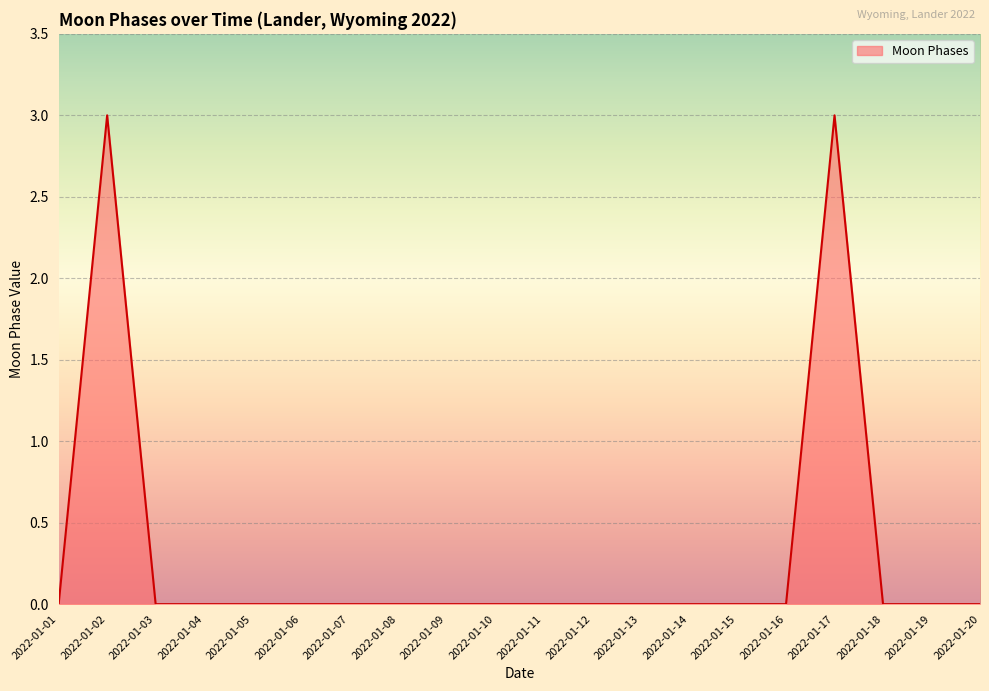

What is the difference between the maximum and minimum values?

3